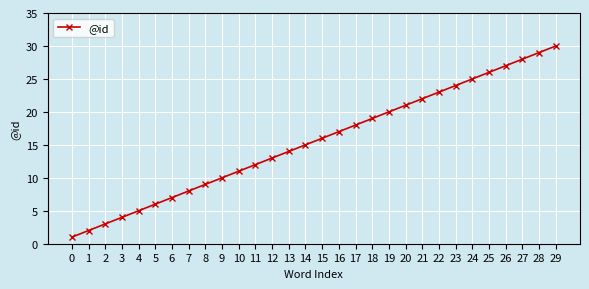

Reading left to right, transcribe all the data shown in this chart.

1	2	3	4	5	6	7	8	9	10	11	12	13	14	15	16	17	18	19	20	21	22	23	24	25	26	27	28	29	30